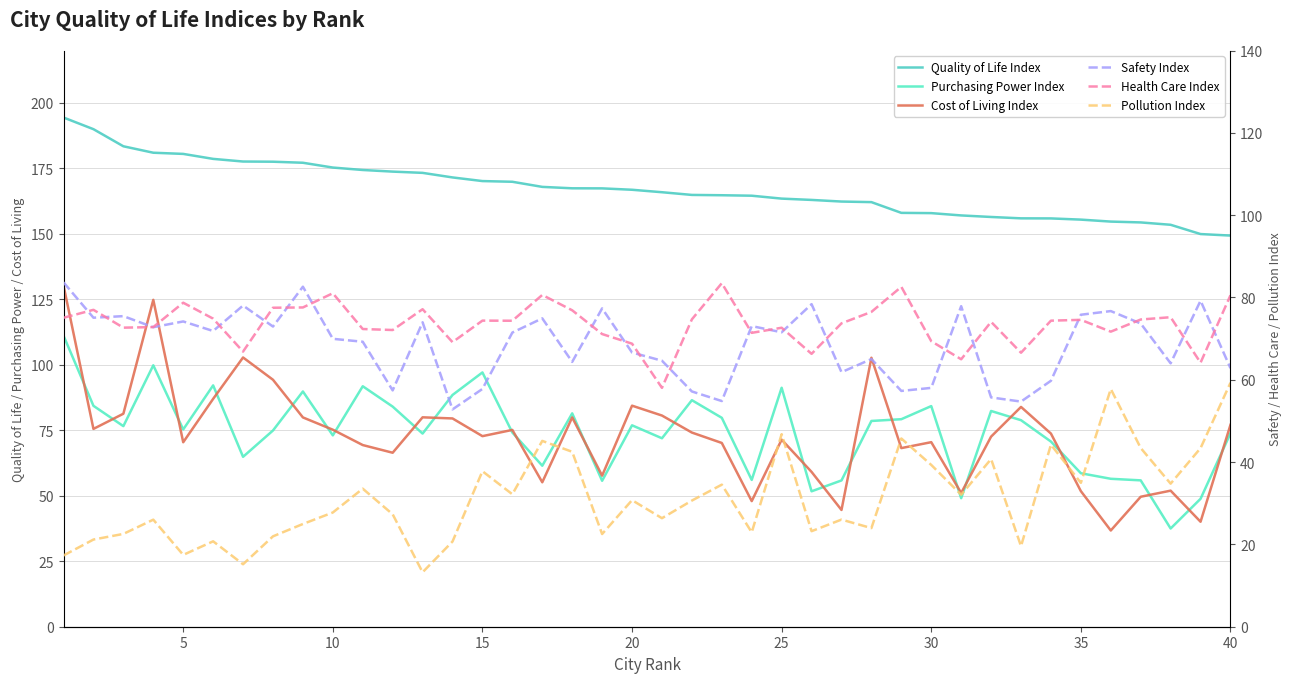

How many data points in Pollution Index are less than 30?

20